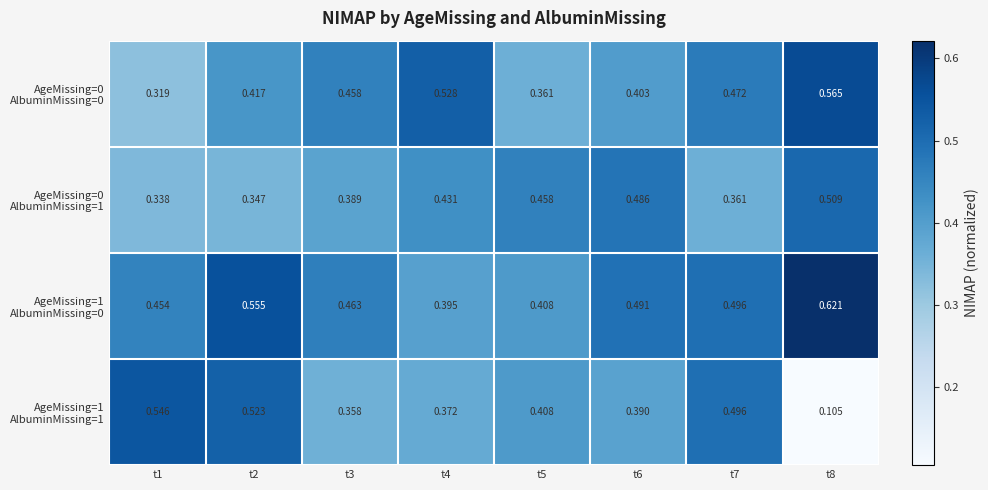

Which series has the widest spread of values?

AgeMissing=1 AlbuminMissing=1